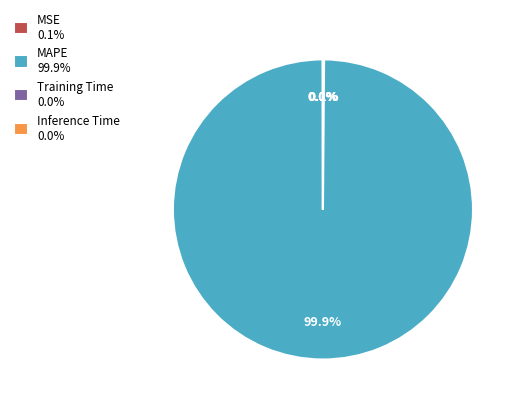

Which category accounts for the majority?

MAPE 99.9%